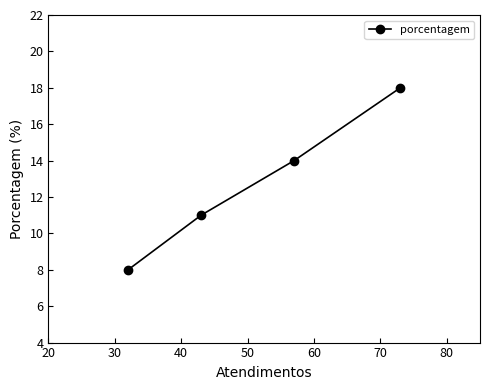

Is this an area chart (filled region under the line)?

No